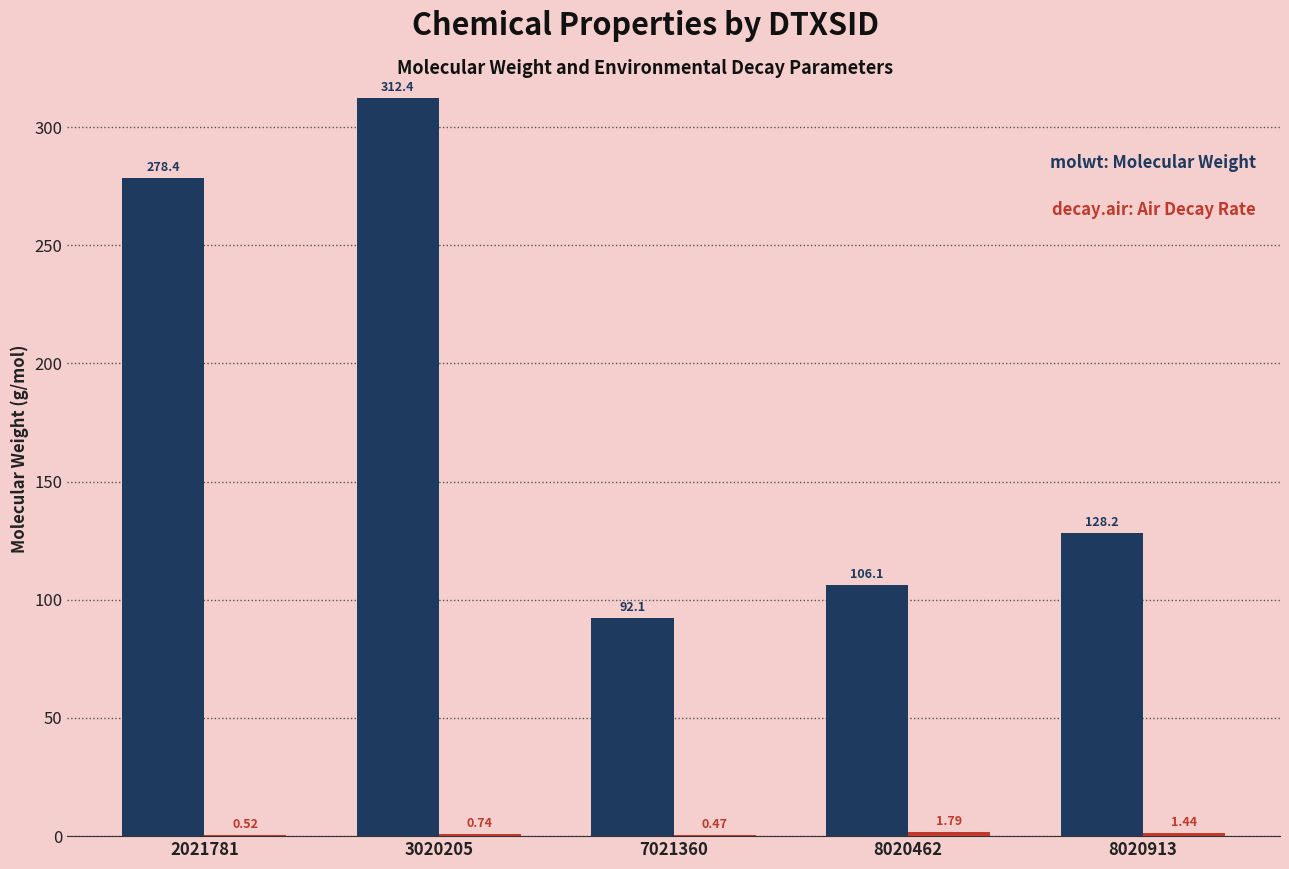

At which category is the sum across all series the highest?

3020205